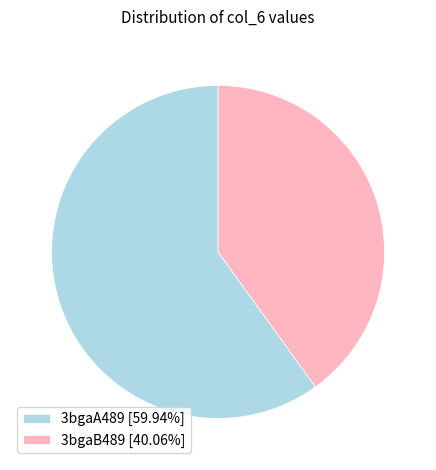

Is there a majority slice in this chart?

Yes